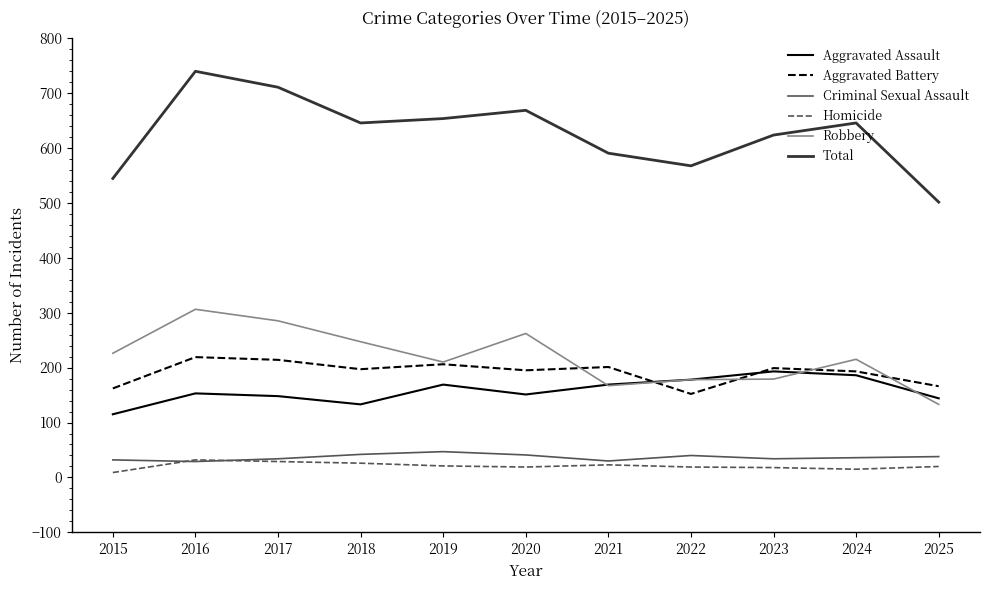

Is the value of Robbery at 2024 greater than the value of Aggravated Battery at 2023?

Yes